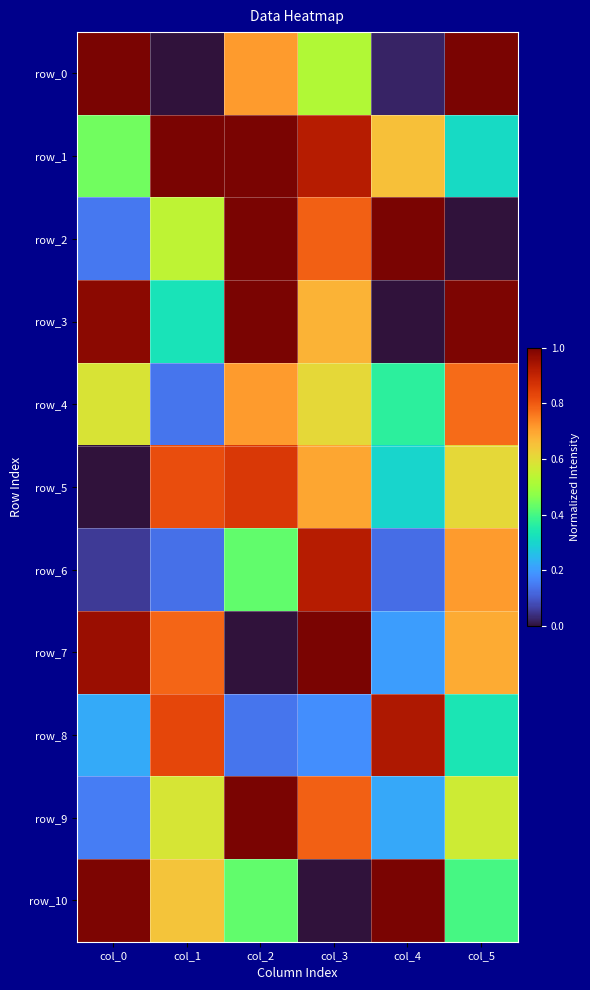

At which category does the chart reach its peak across all series?

col_0